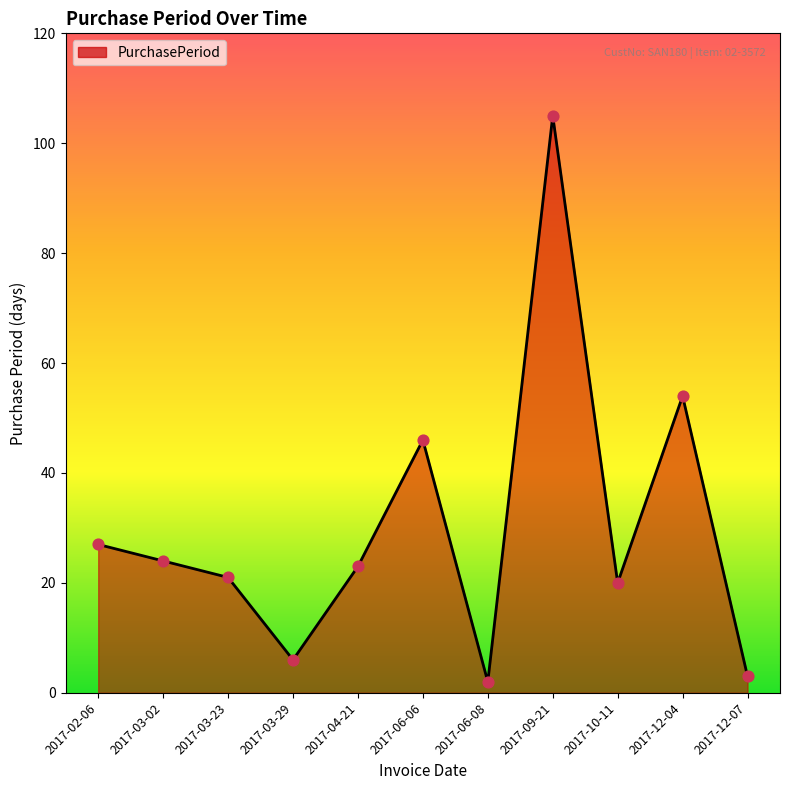

What is the change in value from 2017-06-06 to 2017-06-08?

-44